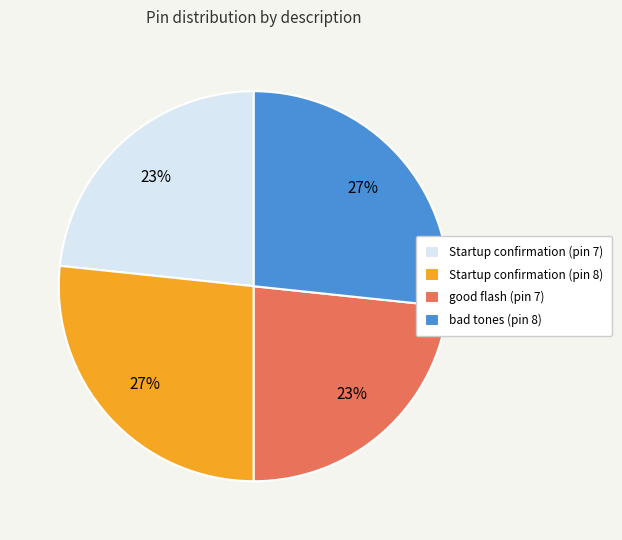

Does any single category account for the majority?

No